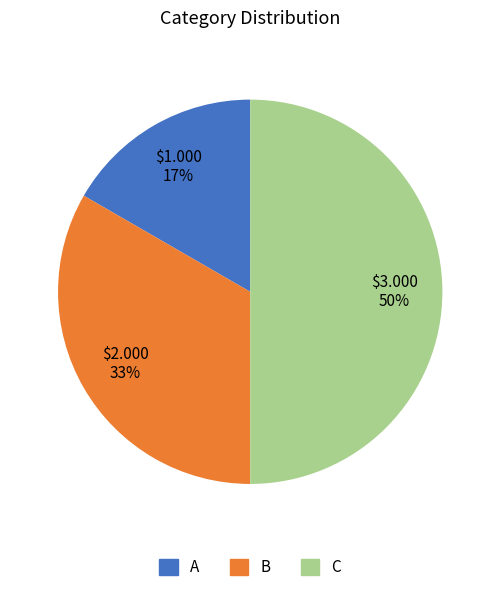

To the nearest percent, what percentage of the pie is A?

17%